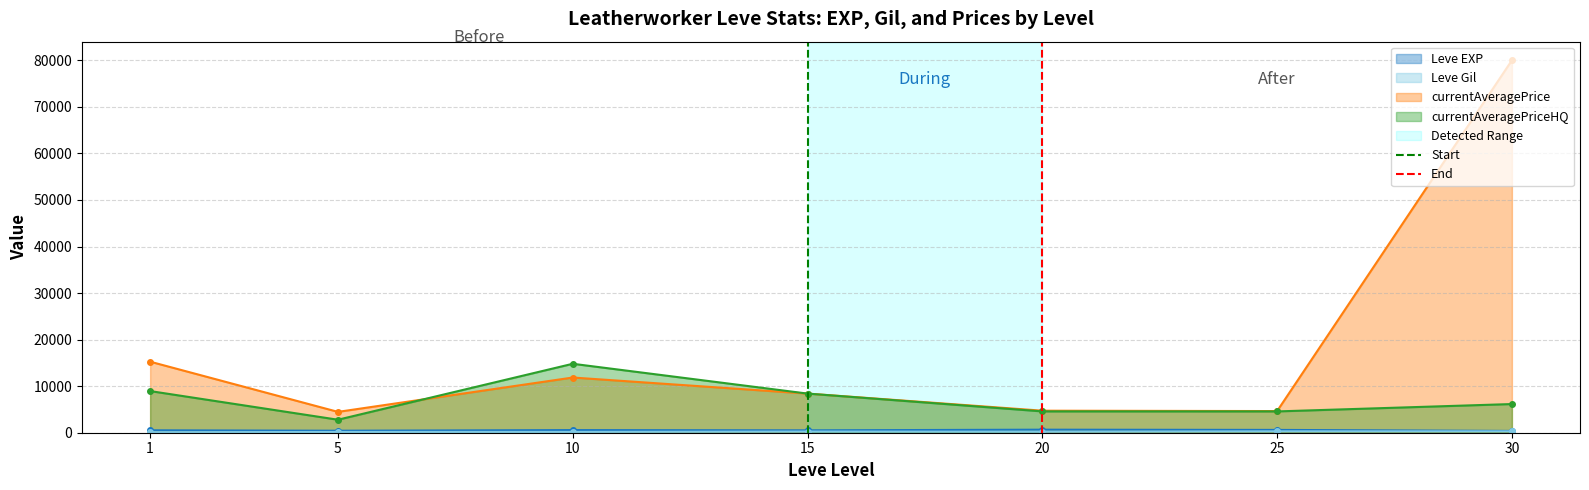

The value of currentAveragePriceHQ at 15 is 11109.1. True or false?

False